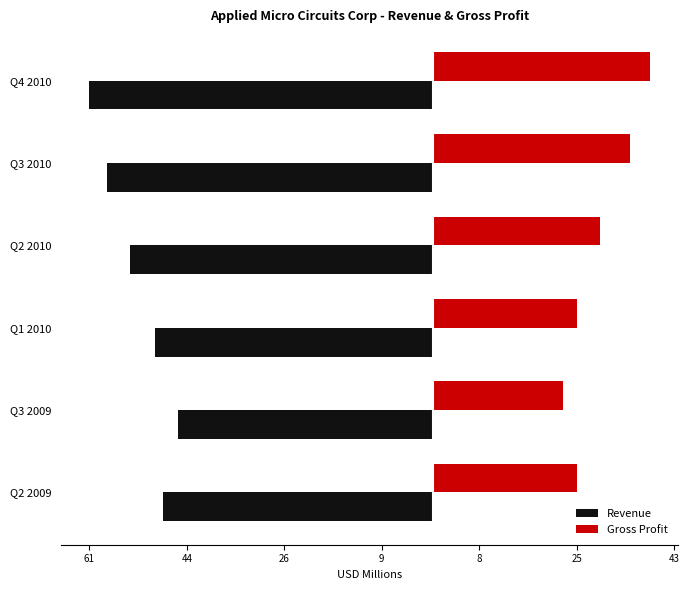

What is the difference between the maximum and minimum values in the Gross Profit series?

15.4